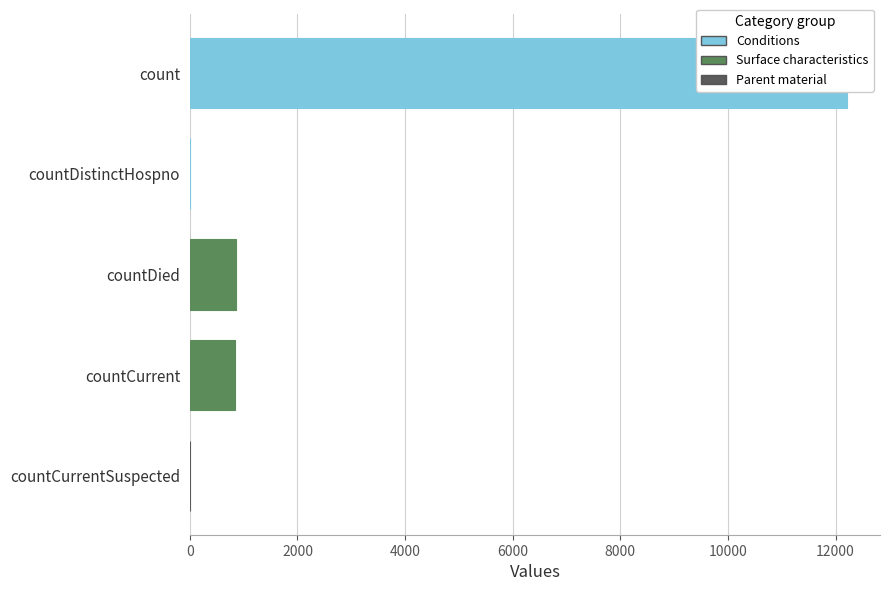

Rank the categories by value from highest to lowest.

count, countDied, countCurrent, countDistinctHospno, countCurrentSuspected